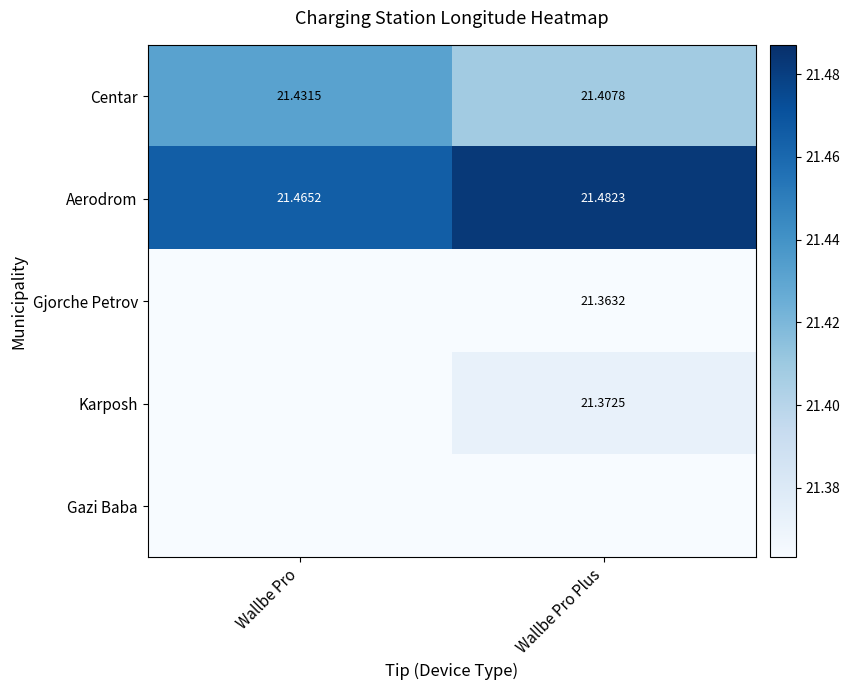

Rank the categories by Centar value from highest to lowest.

Wallbe Pro, Wallbe Pro Plus